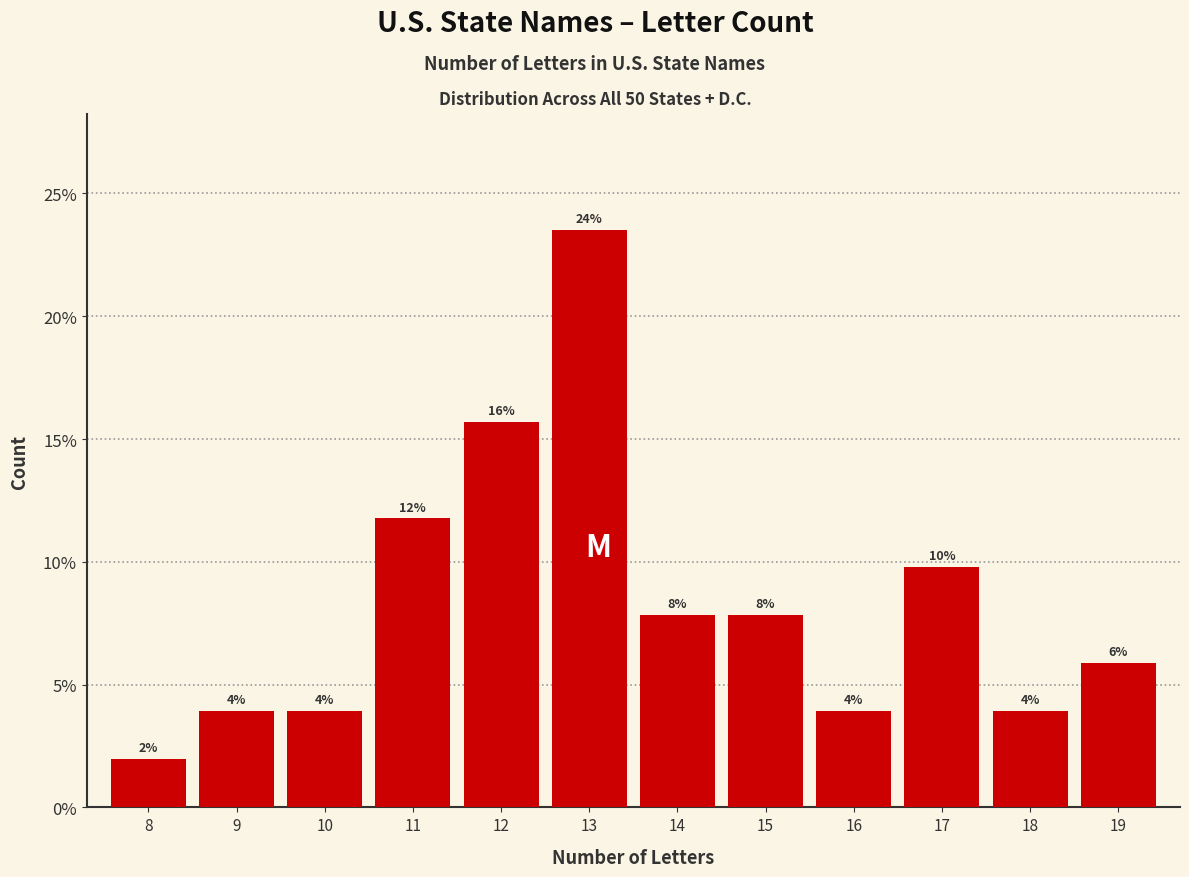

Does the chart contain any negative values?

No